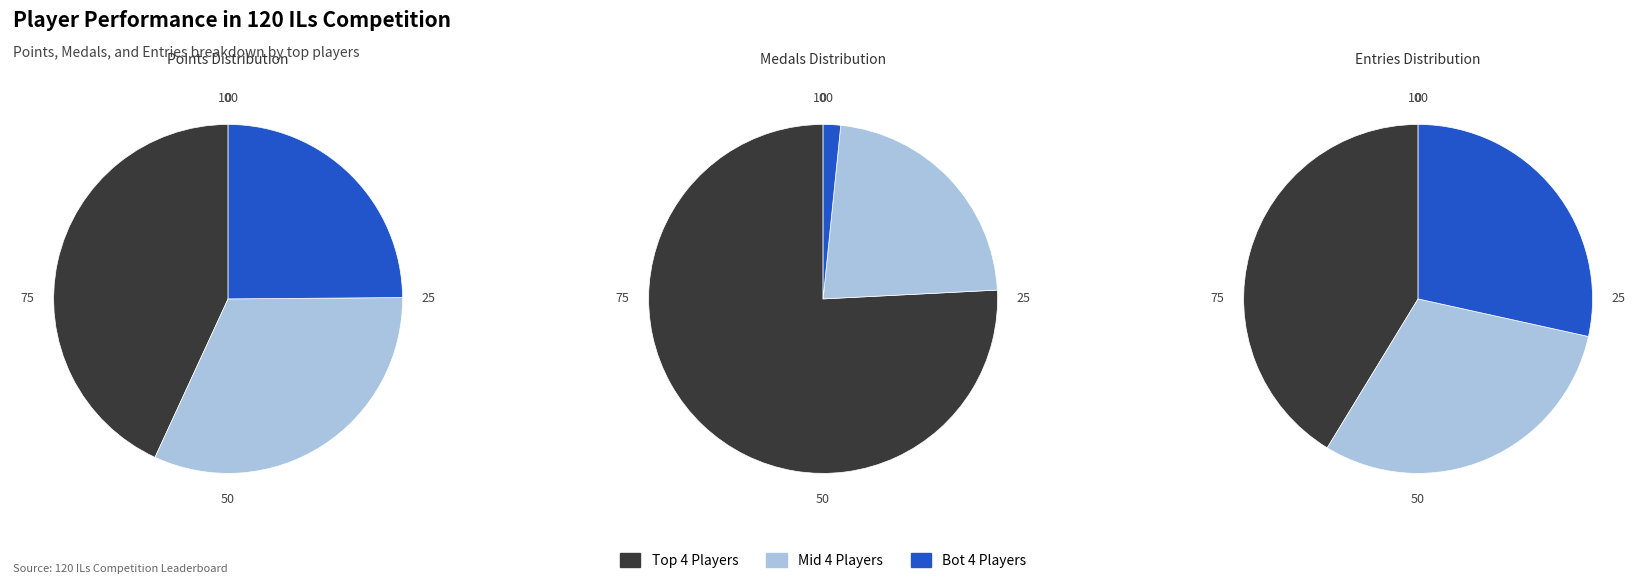

True or false: Paper accounts for 1% of the total.

False